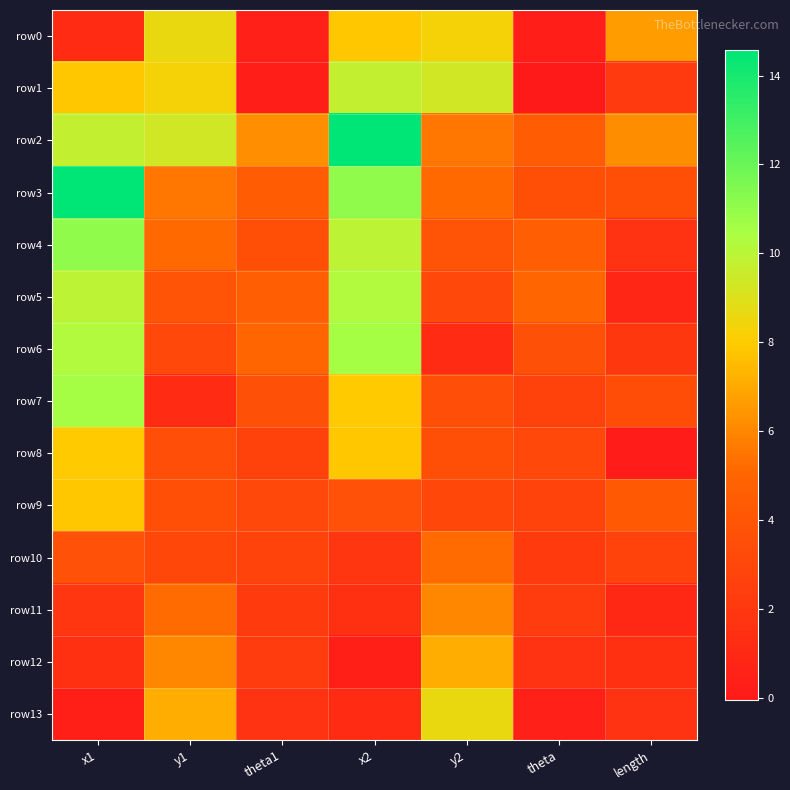

Between y2 and x1, which is larger?

y2